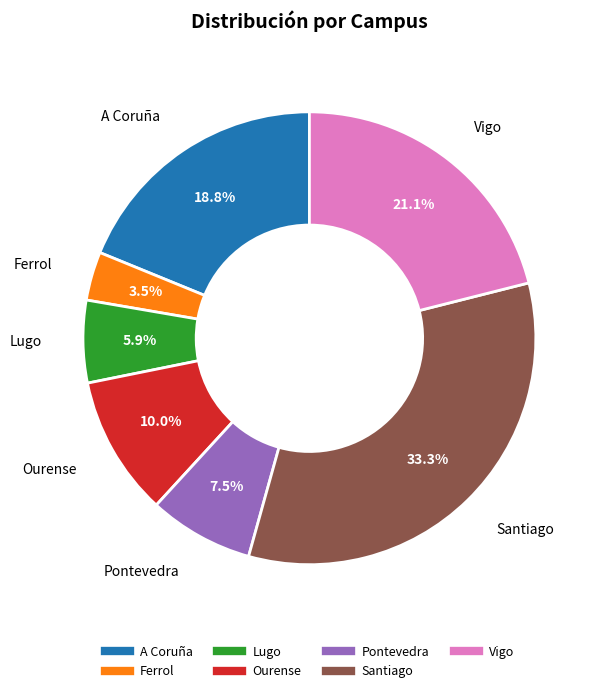

What is the total percentage of A Coruña and Lugo?

24.7%